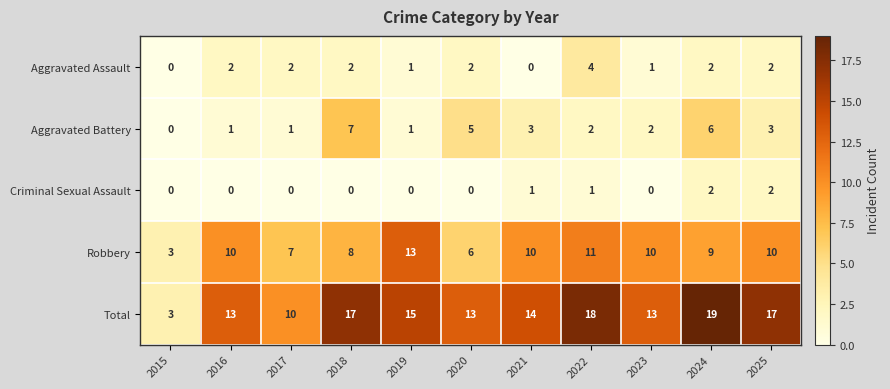

Which series has the largest range (max minus min)?

Total